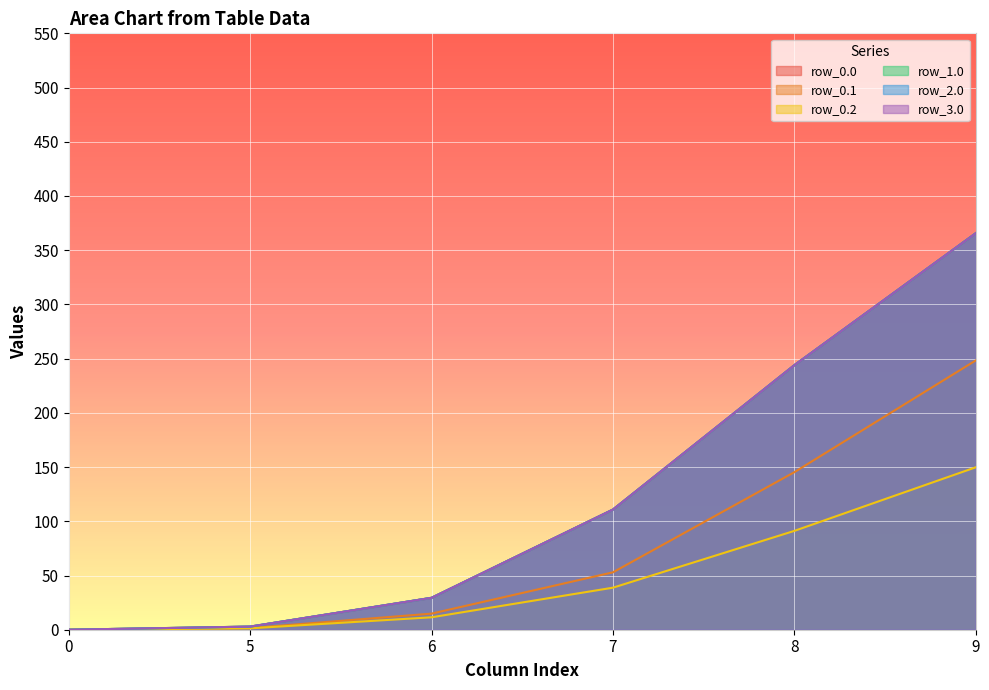

What is the value of the row_2.0 point at the 2nd from the left?

2.9